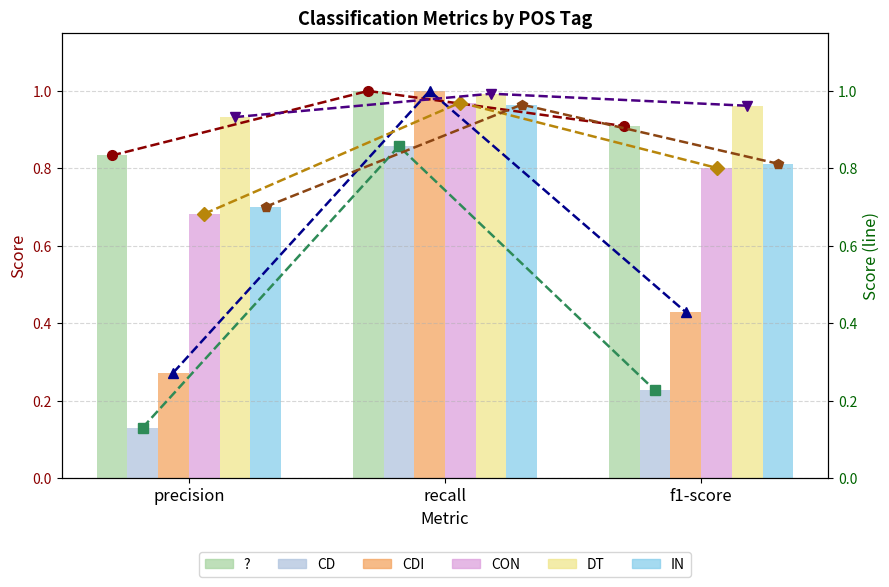

Is the value of DT at recall greater than the value of ? at f1-score?

Yes